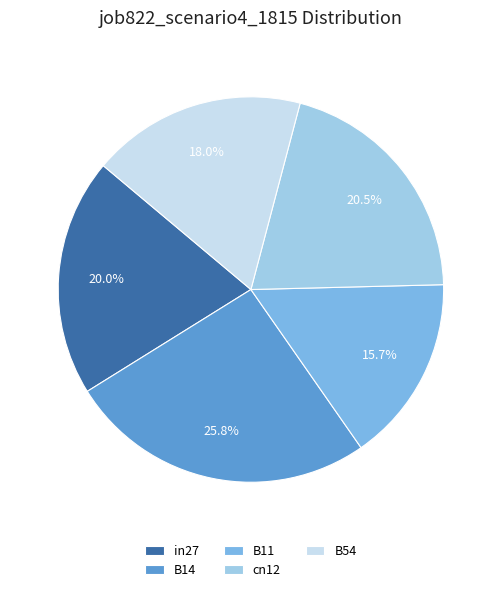

To the nearest percent, what is the difference between the B54 and B14 slice percentages?

8%